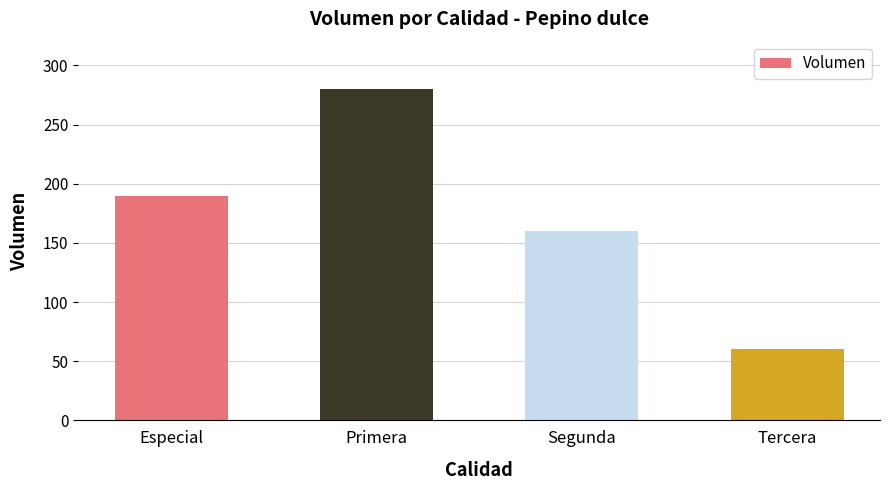

What is the value of the 3rd bar from the left?

160